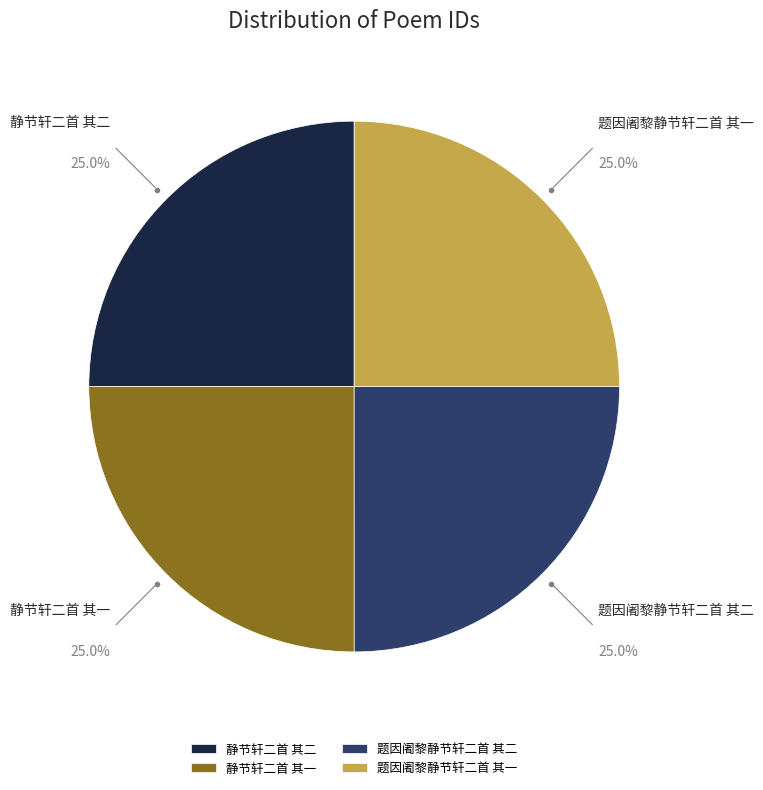

Is it true that 题因阇黎静节轩二首 其一 is 25% of the pie?

True